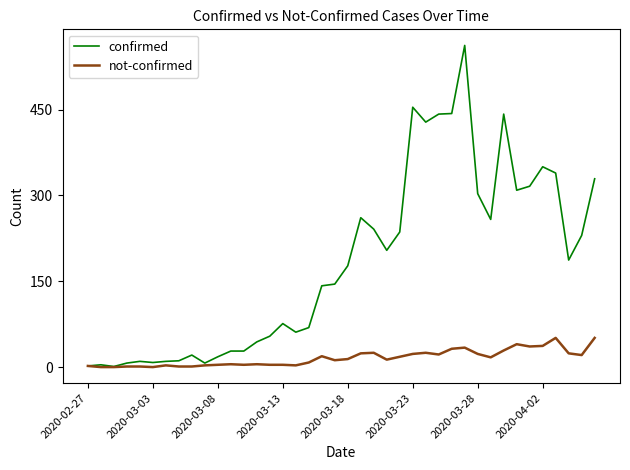

Rank the series by their average value, from highest to lowest.

confirmed, not-confirmed